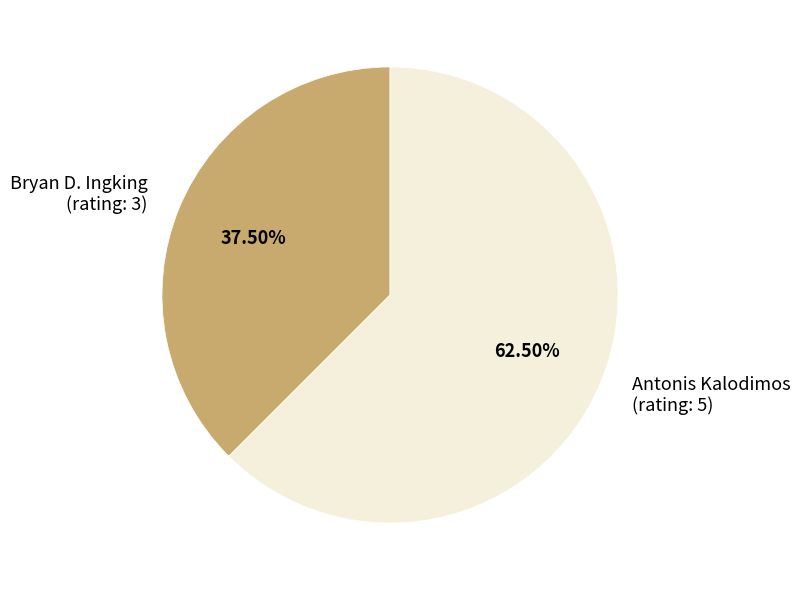

What is the majority slice?

Antonis Kalodimos (rating: 5)